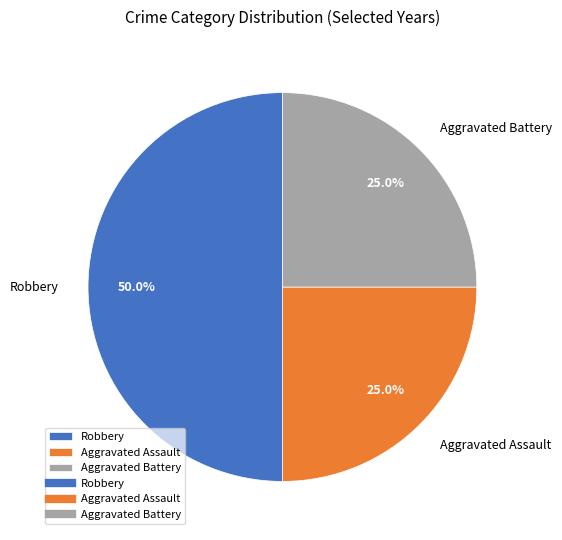

How many segments does this pie chart have?

3